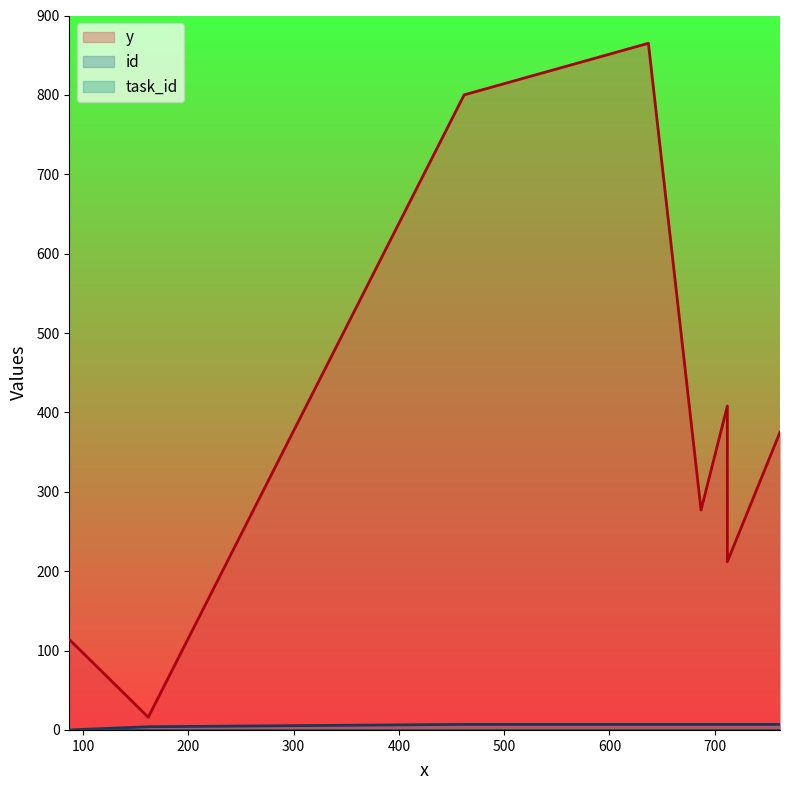

How many distinct data groups are displayed?

3